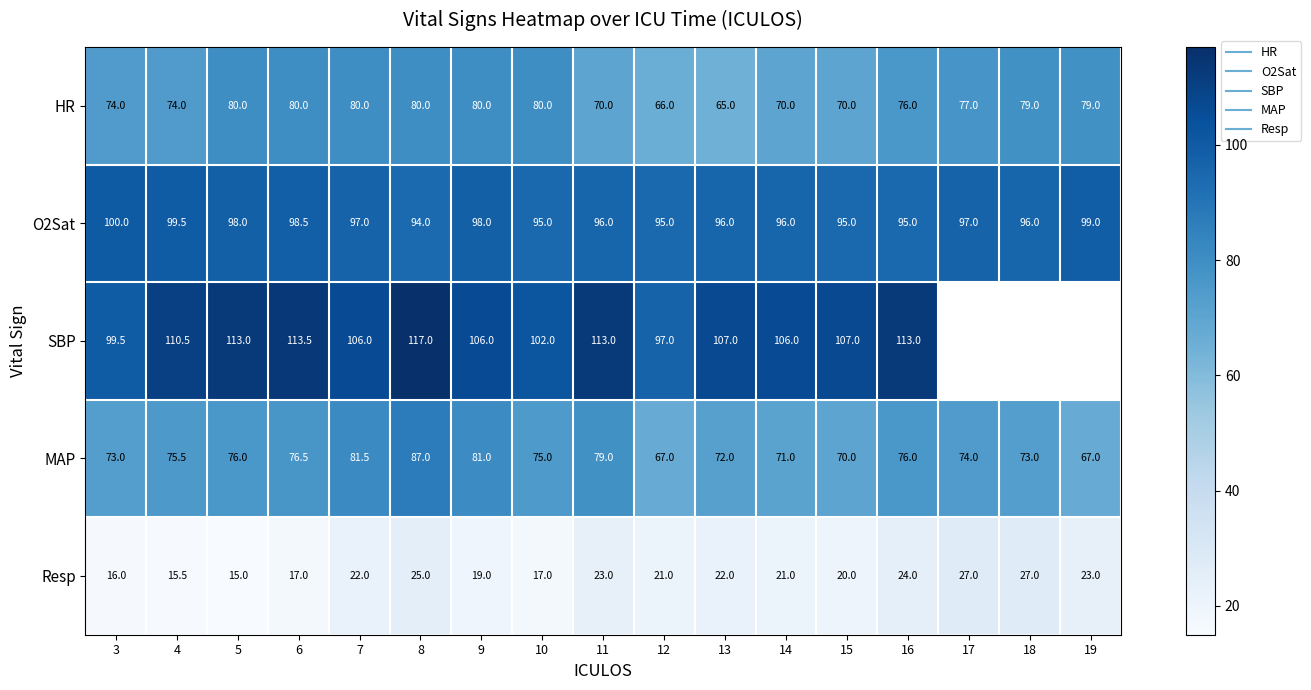

Where does the Resp series first go above 21?

7